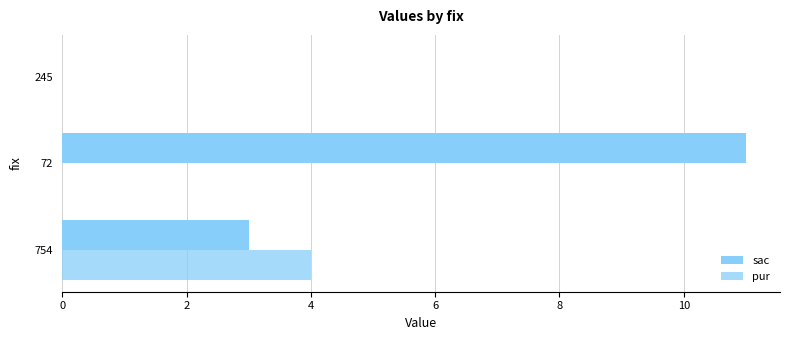

How many data points does each series have?

3